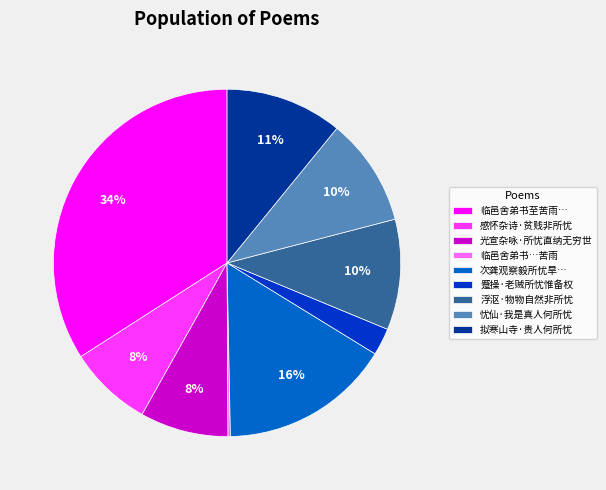

What percentage is the 拟寒山寺·贵人何所忧 slice, to the nearest percent?

11%